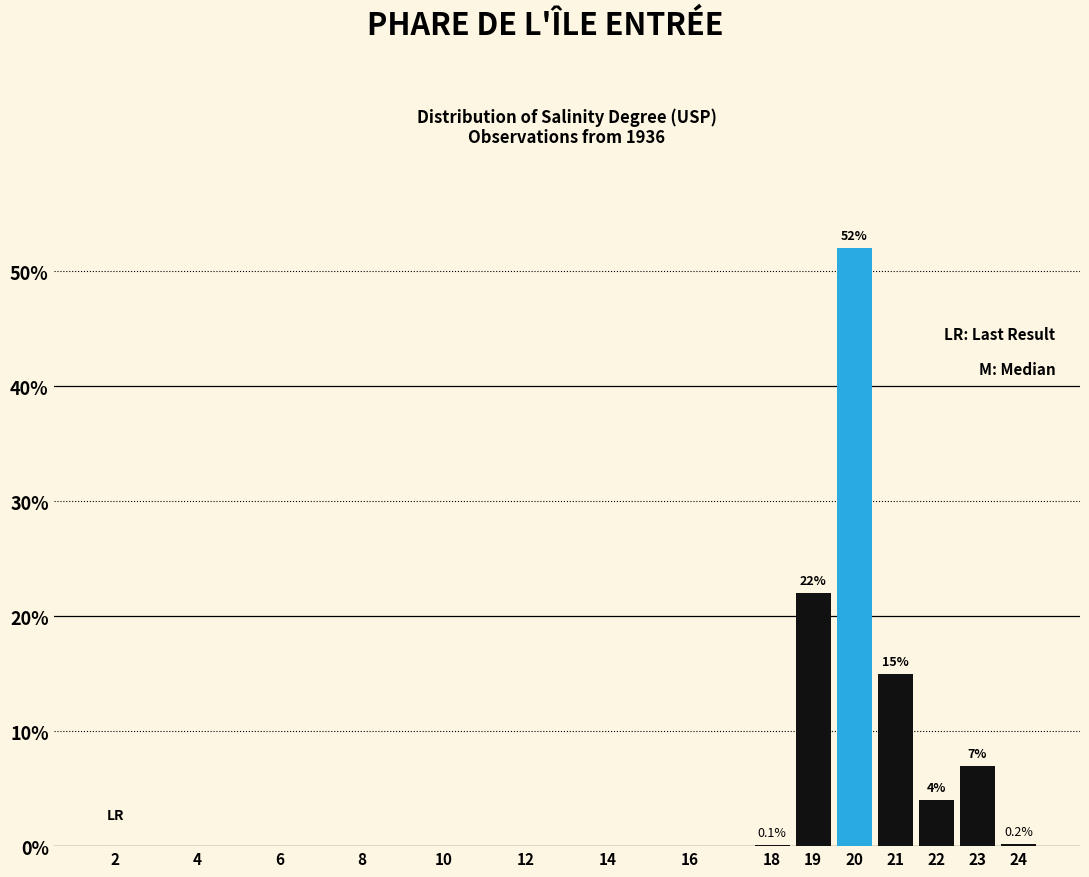

Are the bars horizontal?

No